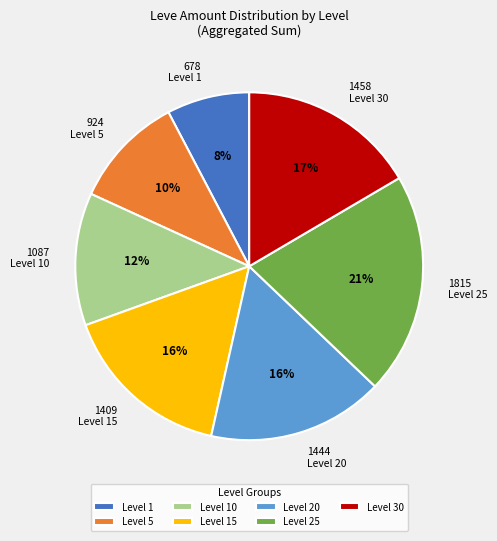

Does any single category account for the majority?

No